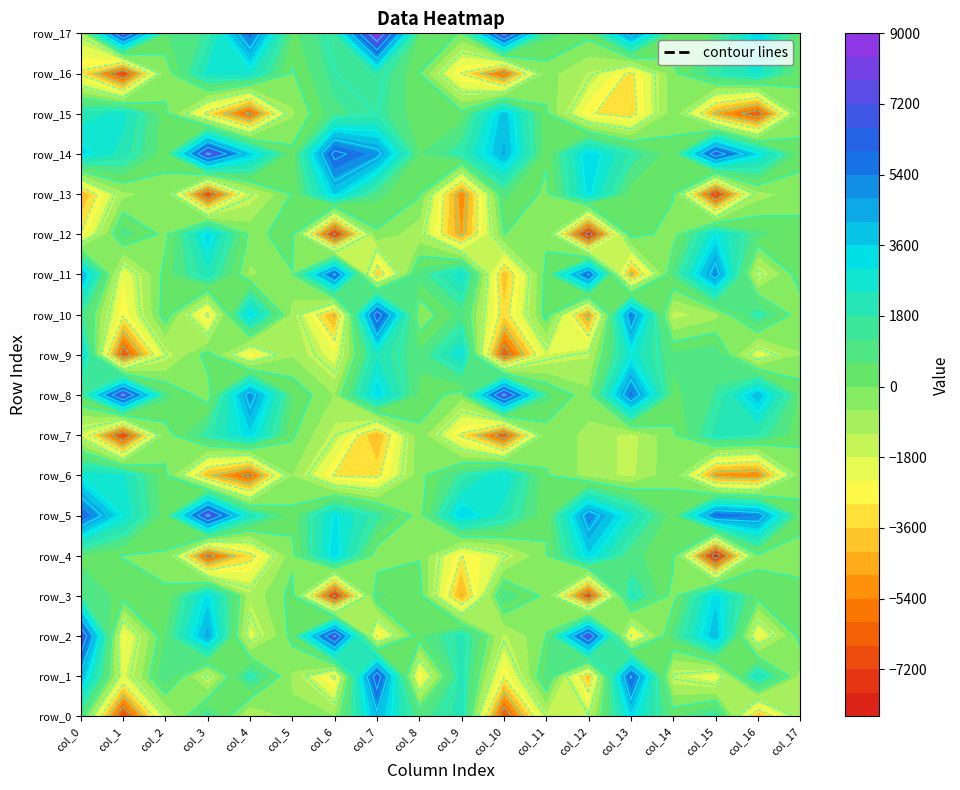

Which series changed the most between 7 and 12?

row_10